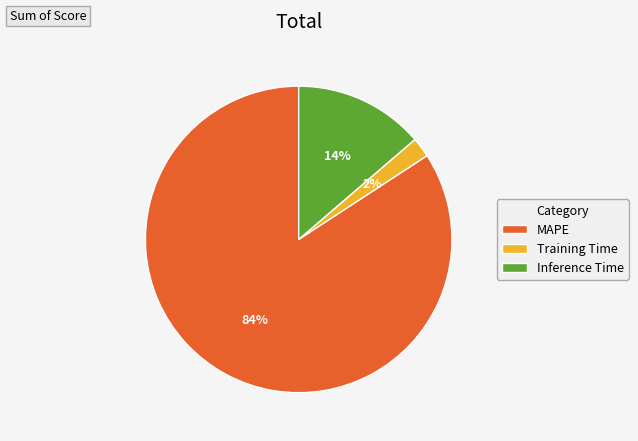

How many slices are in this pie chart?

3